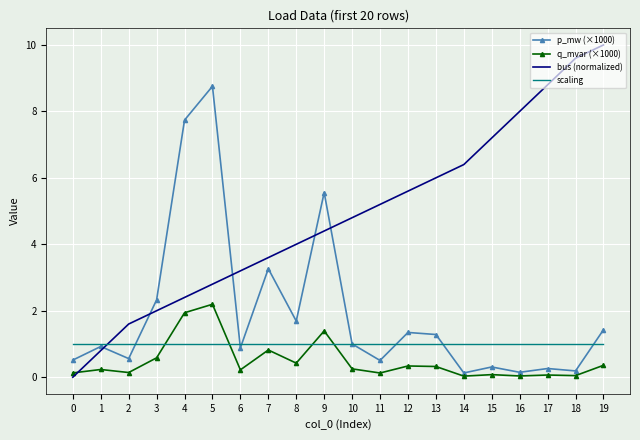

List the series in order of their peak value, highest first.

bus (normalized), p_mw (×1000), q_mvar (×1000), scaling